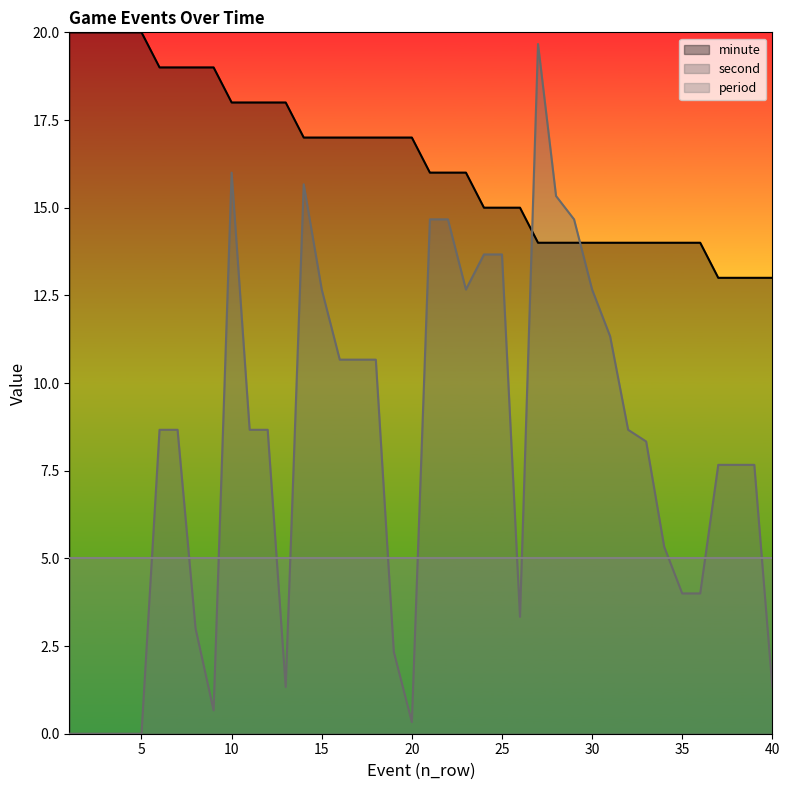

At which category is the sum across all series the highest?

10